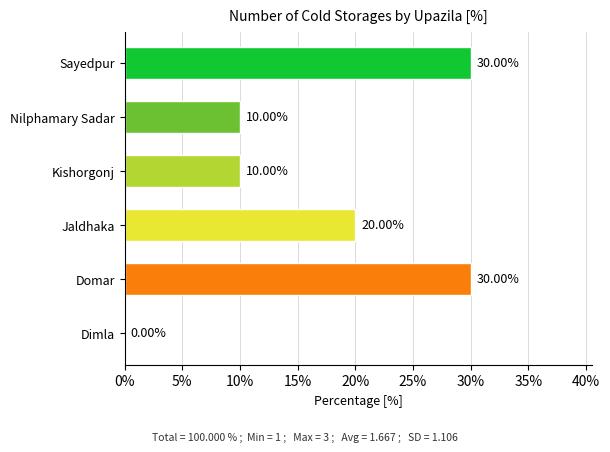

What is the sum of the values at Kishorgonj and Sayedpur?

40